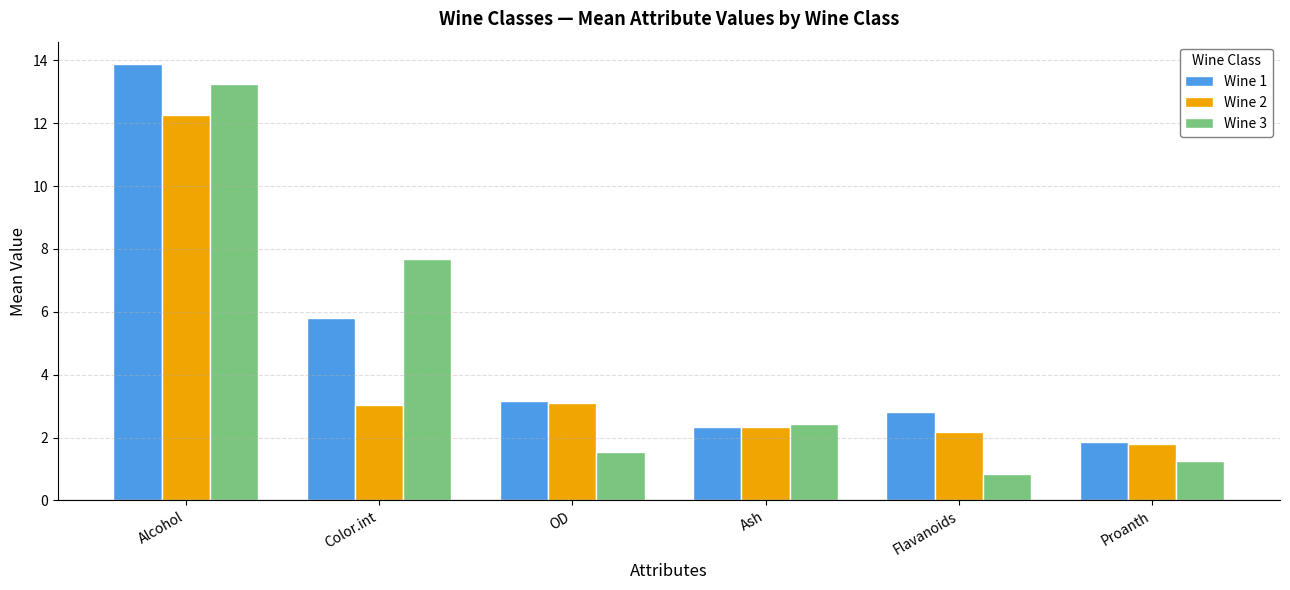

At which category is the sum across all series the highest?

Alcohol